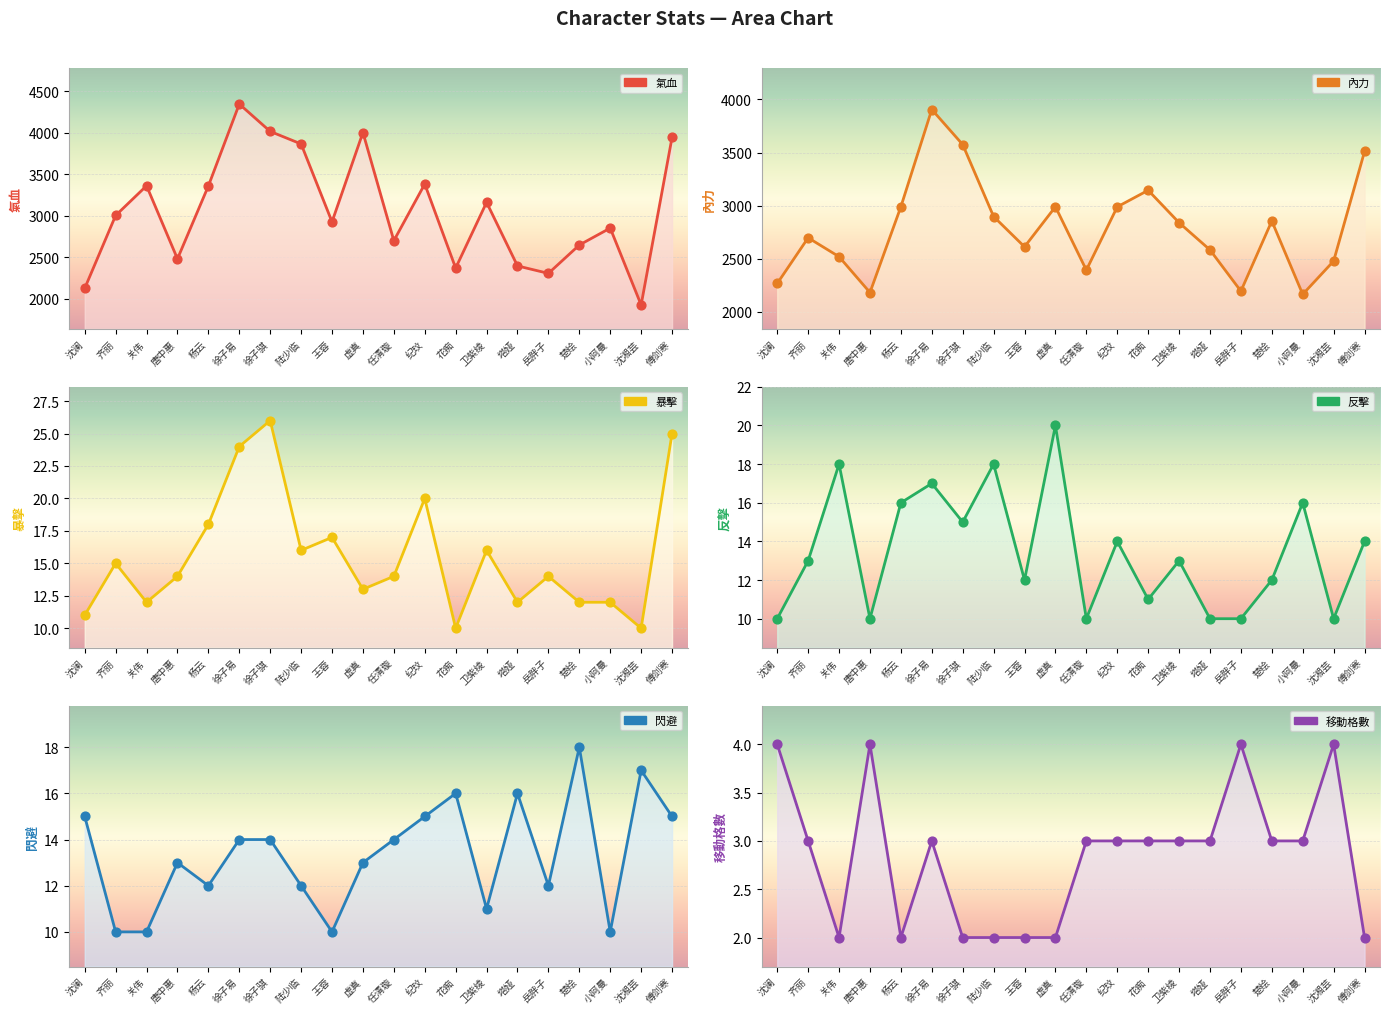

Which series contains the lowest Y value?

移動格數